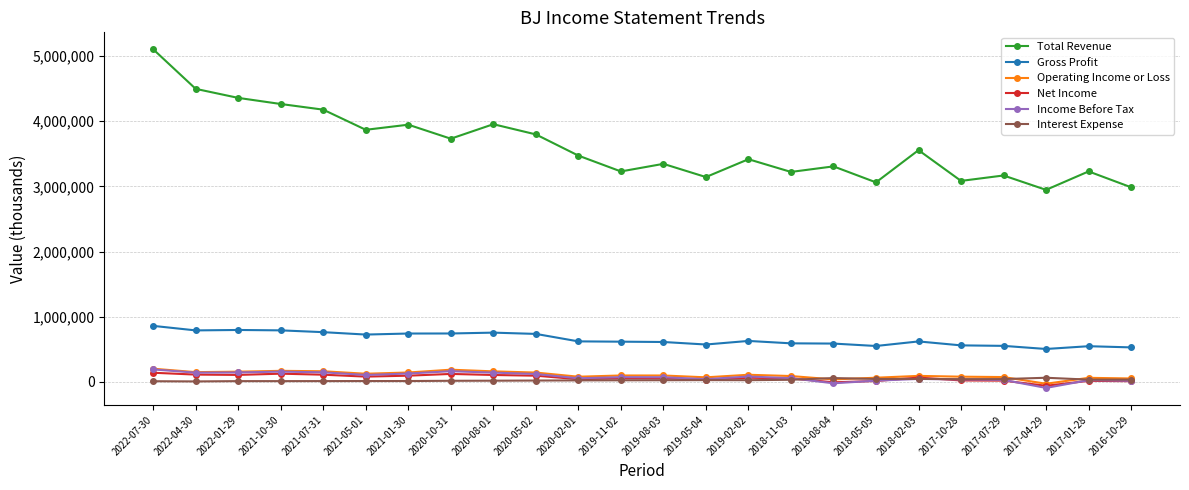

What is the label of the 11th point from the left?

2020-02-01